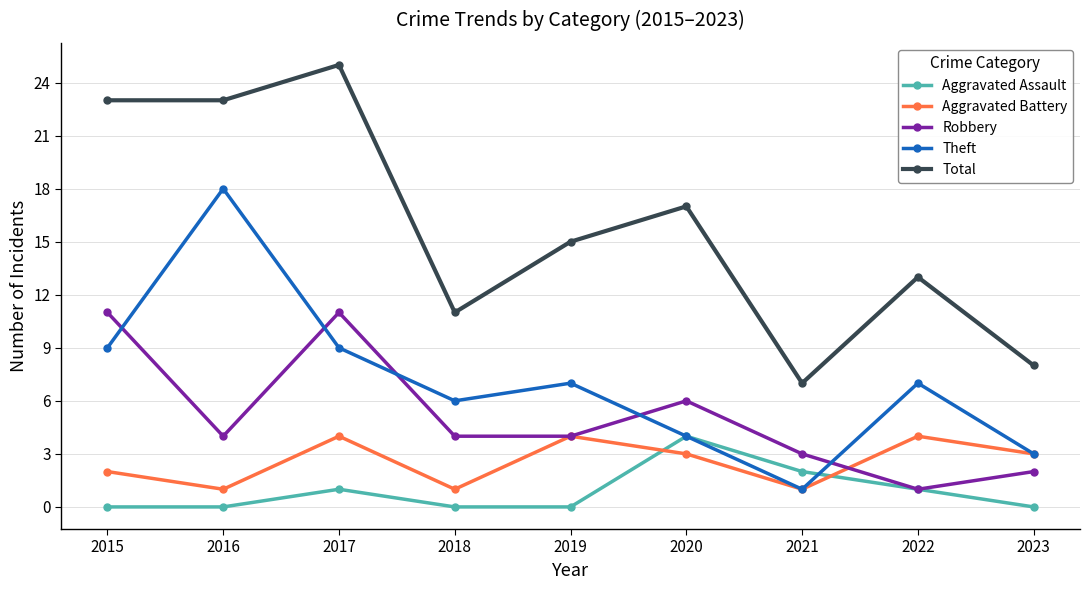

What is the value of the Theft point at the 1st from the left?

9